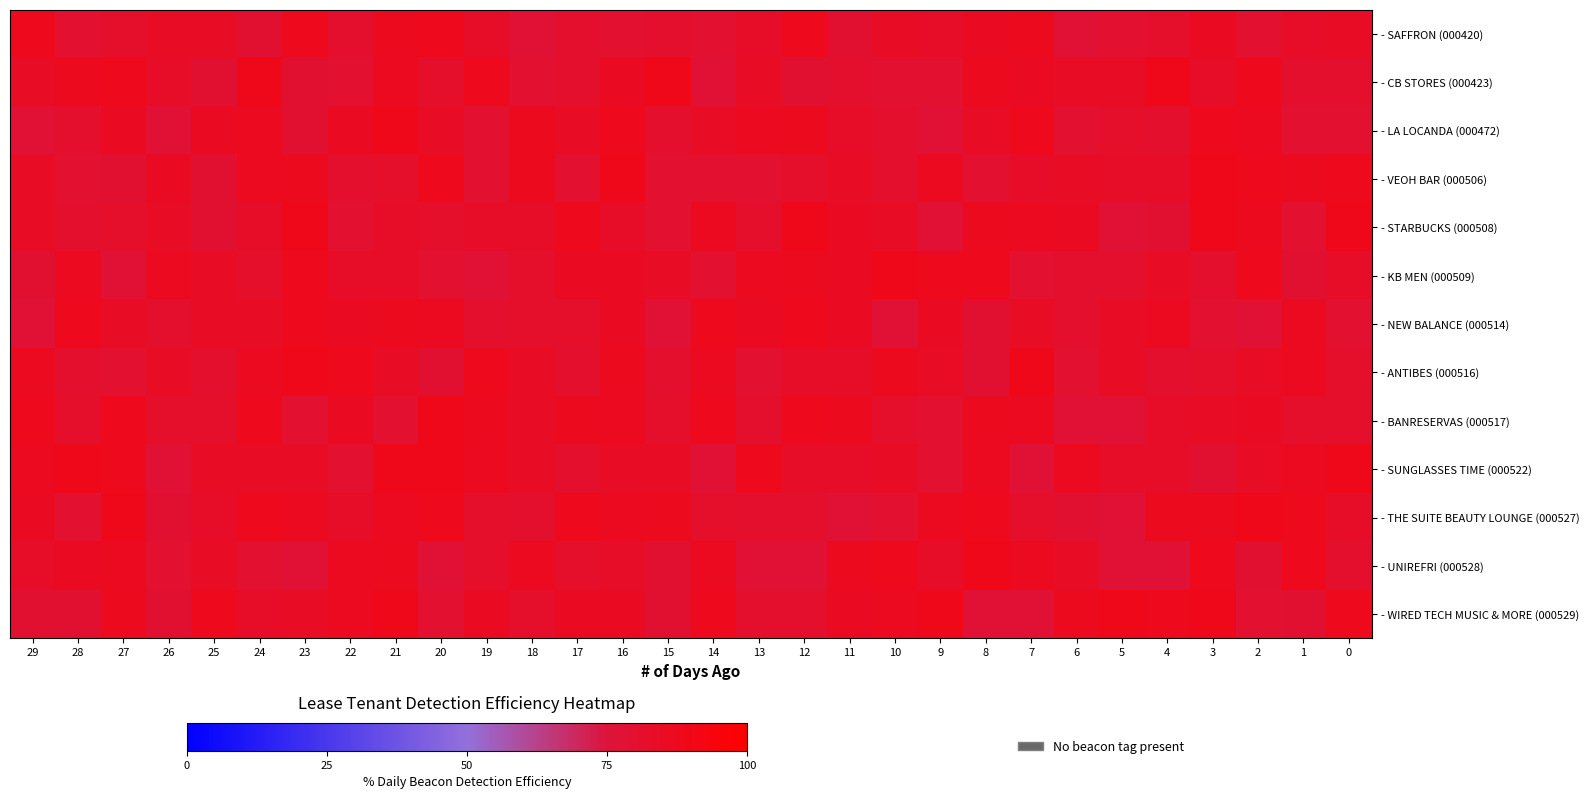

What is the spread (max minus min) of values at 28?

10